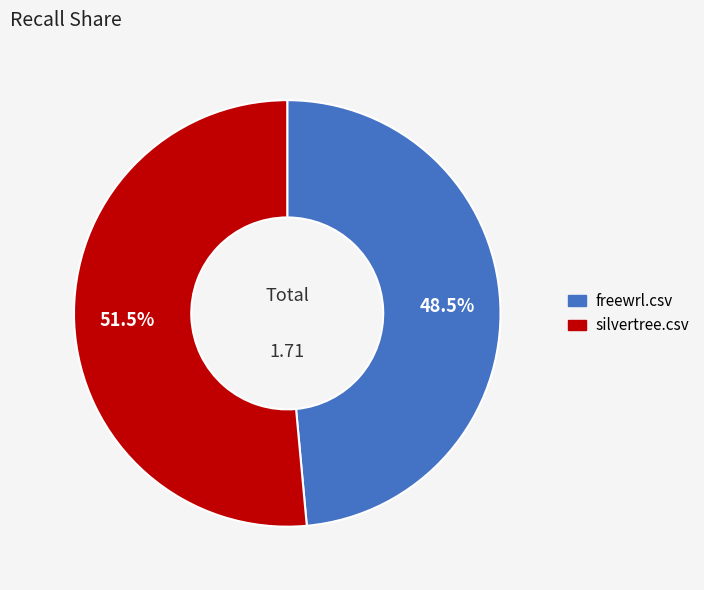

Which category has the biggest portion of the pie?

silvertree.csv